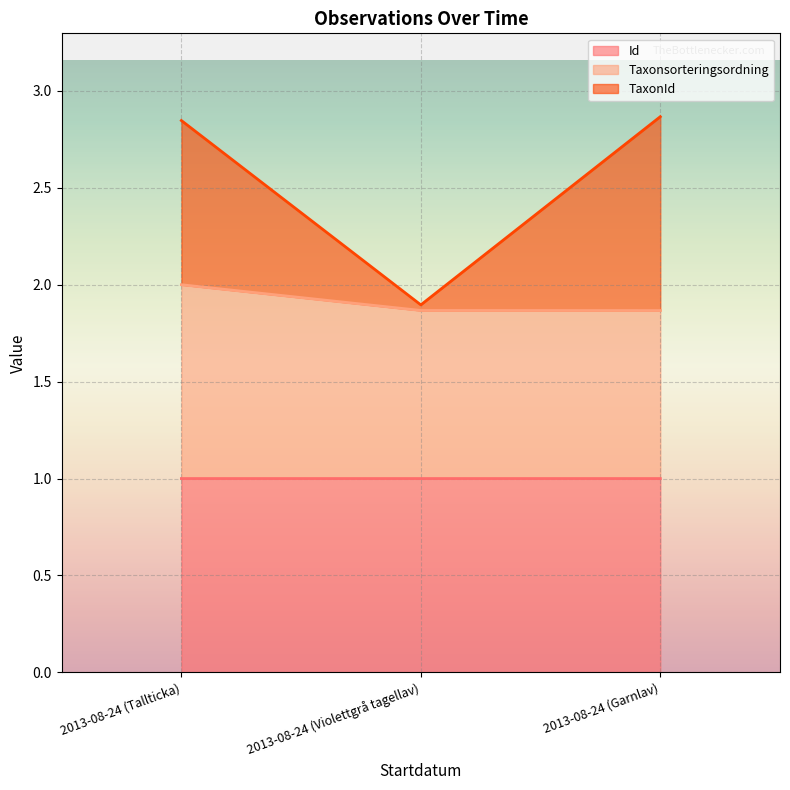

List the series in order of their peak value, lowest first.

Id, Taxonsorteringsordning, TaxonId